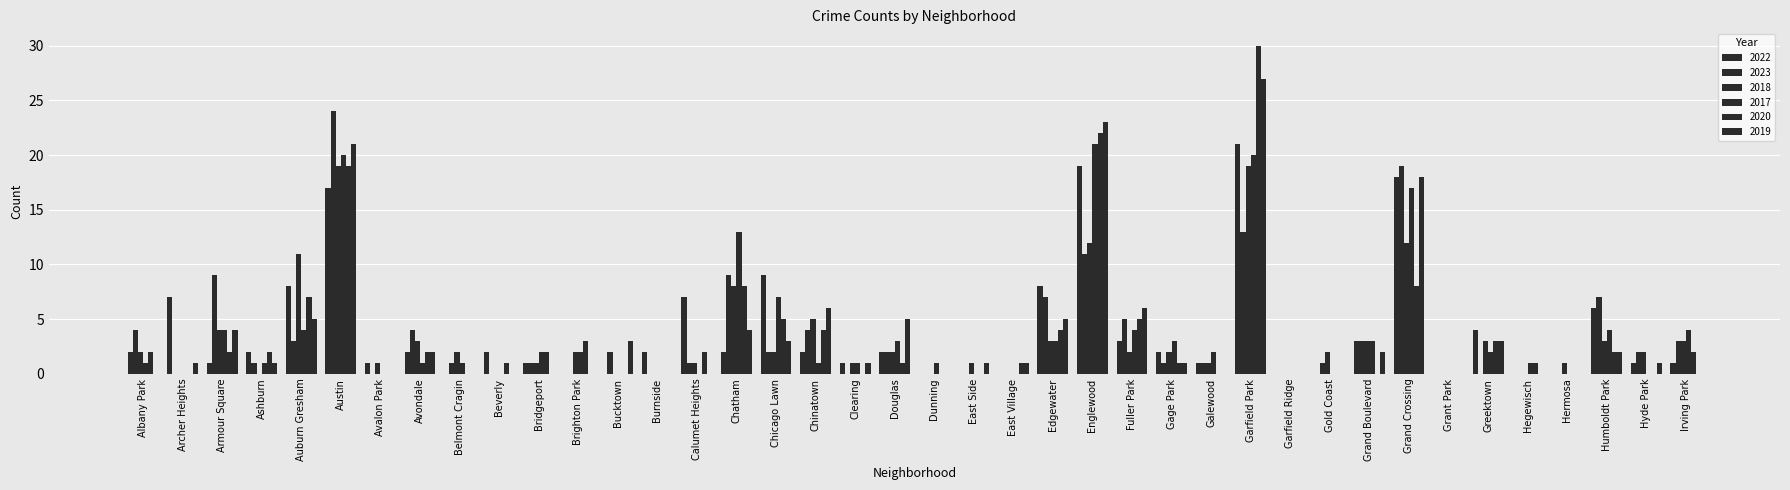

At which label is 2018 closest to 9?

Chatham